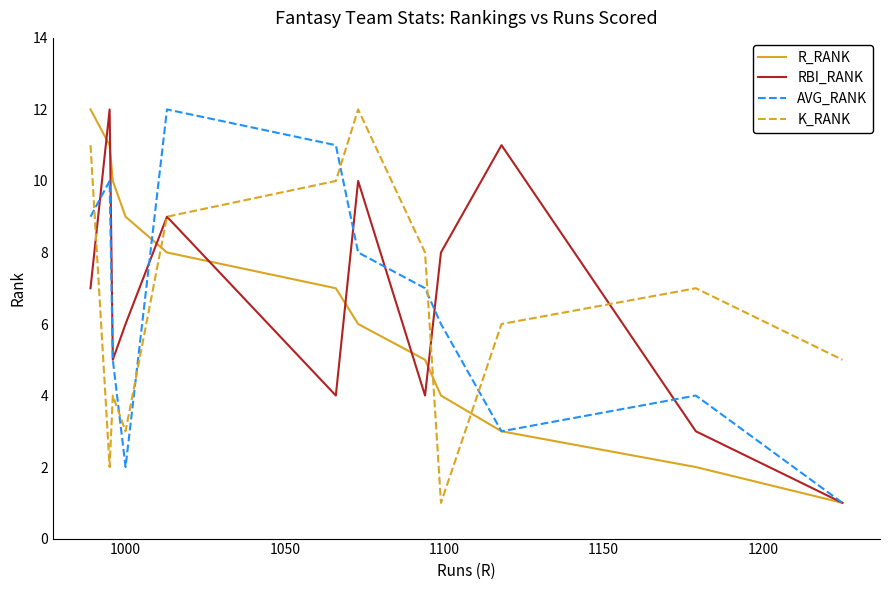

True or false: K_RANK and AVG_RANK intersect in this chart.

True